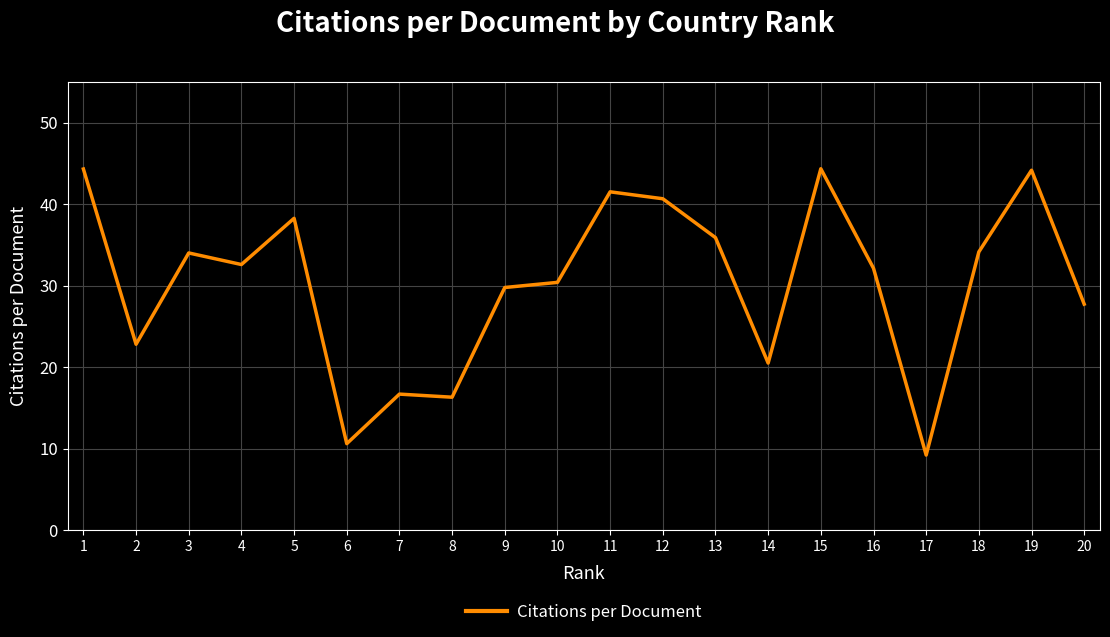

What is the difference between the maximum and minimum values?

35.1